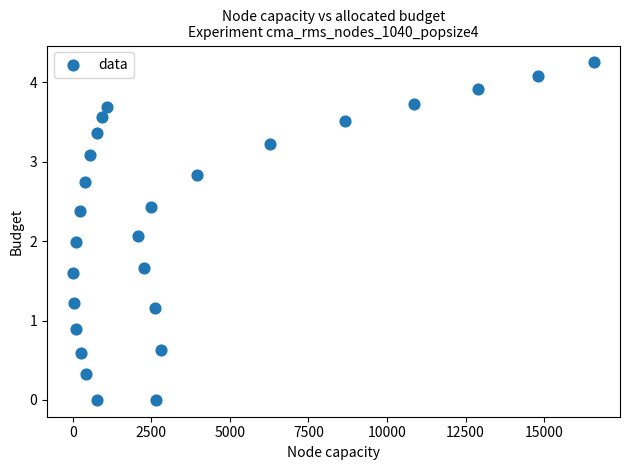

What is the range of X values (max minus min)?

16580.7